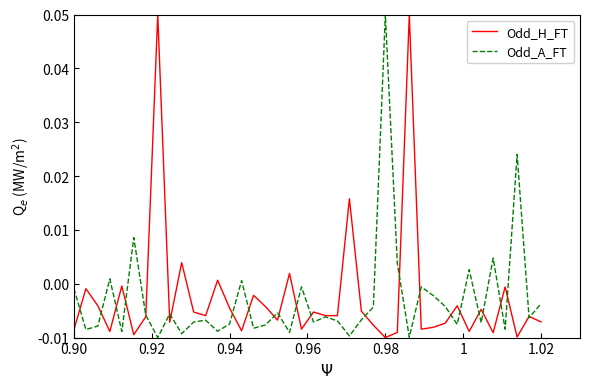

What are all the series names shown in the legend?

Odd_H_FT, Odd_A_FT